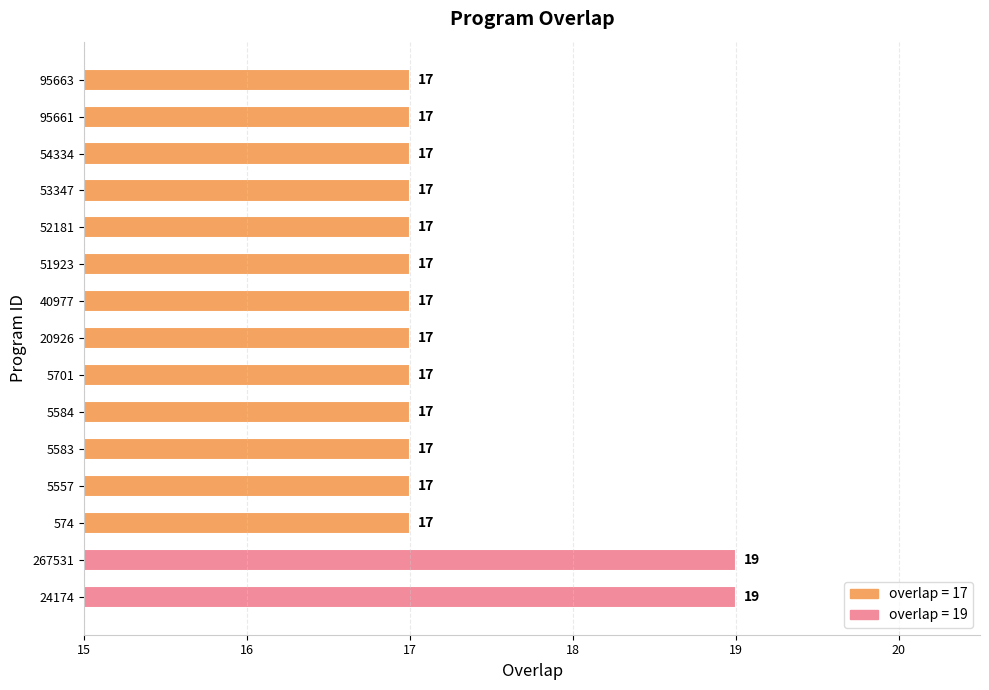

What is the difference between the maximum and minimum values?

2